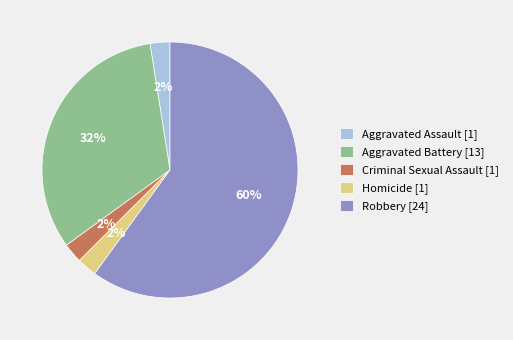

Which has a higher value, Aggravated Assault [1] or Aggravated Battery [13]?

Aggravated Battery [13]